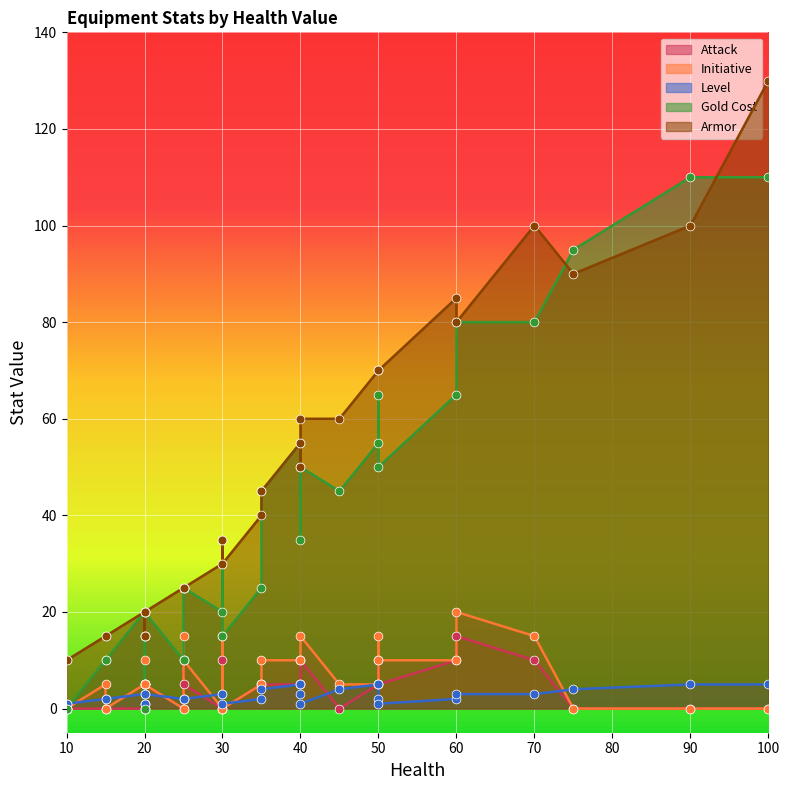

Is the value of Initiative at 7 greater than the value of Armor at 21?

No